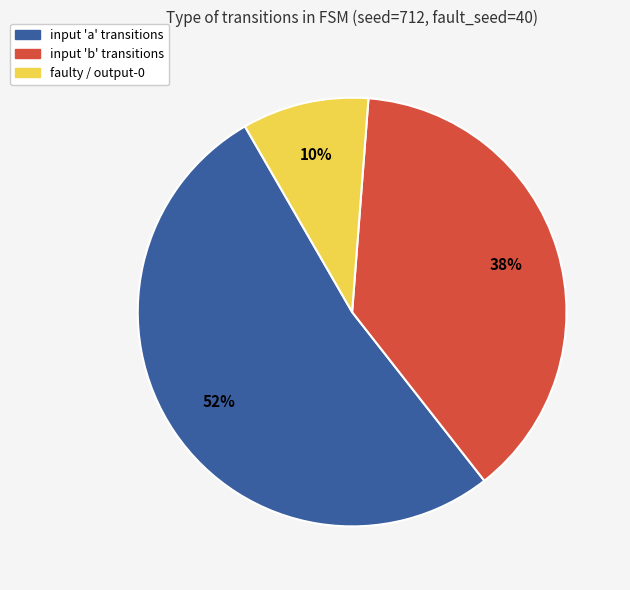

To the nearest percent, what is the average slice percentage?

33%